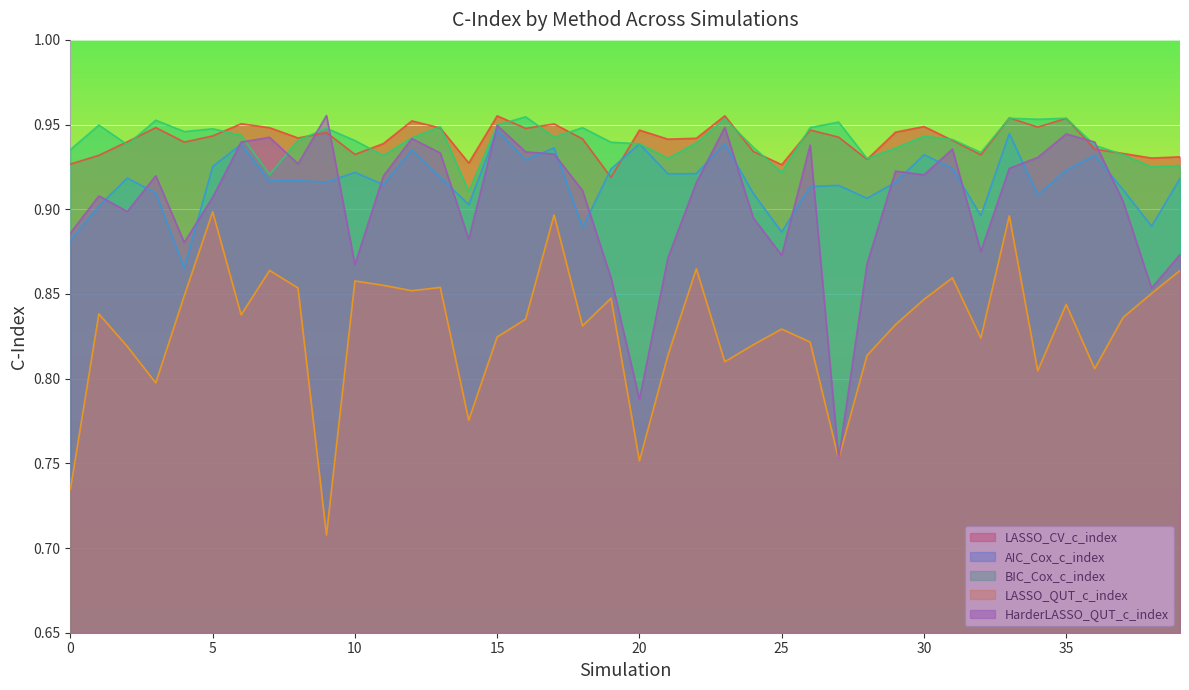

What is the sum of the LASSO_QUT_c_index values at 30 and 8?

1.7